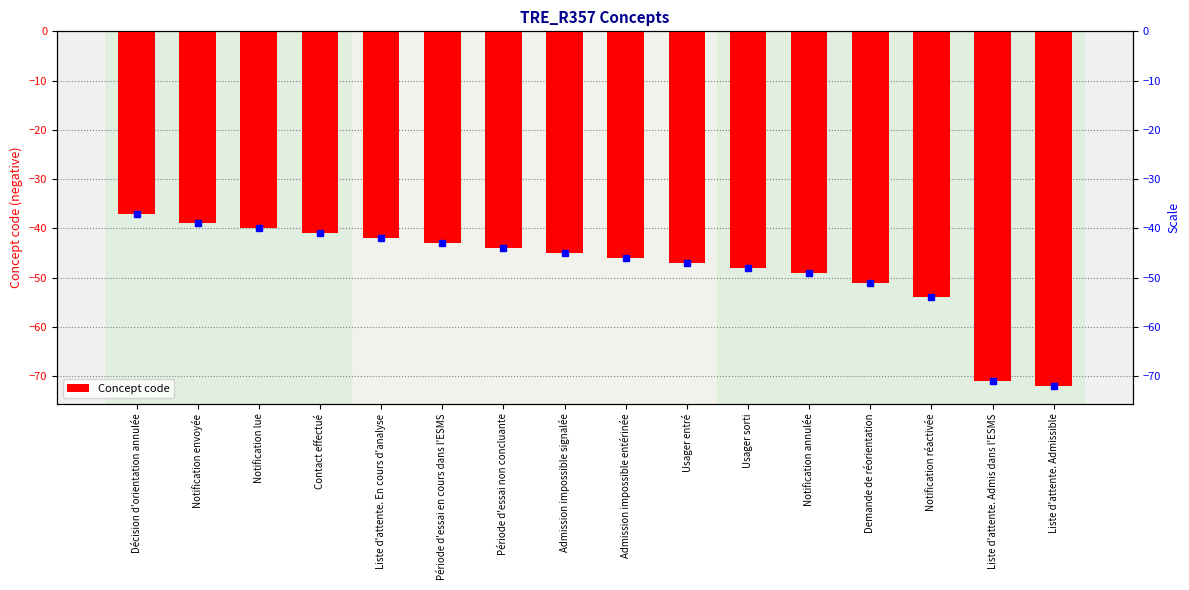

What position from the left is Admission impossible signalée?

8